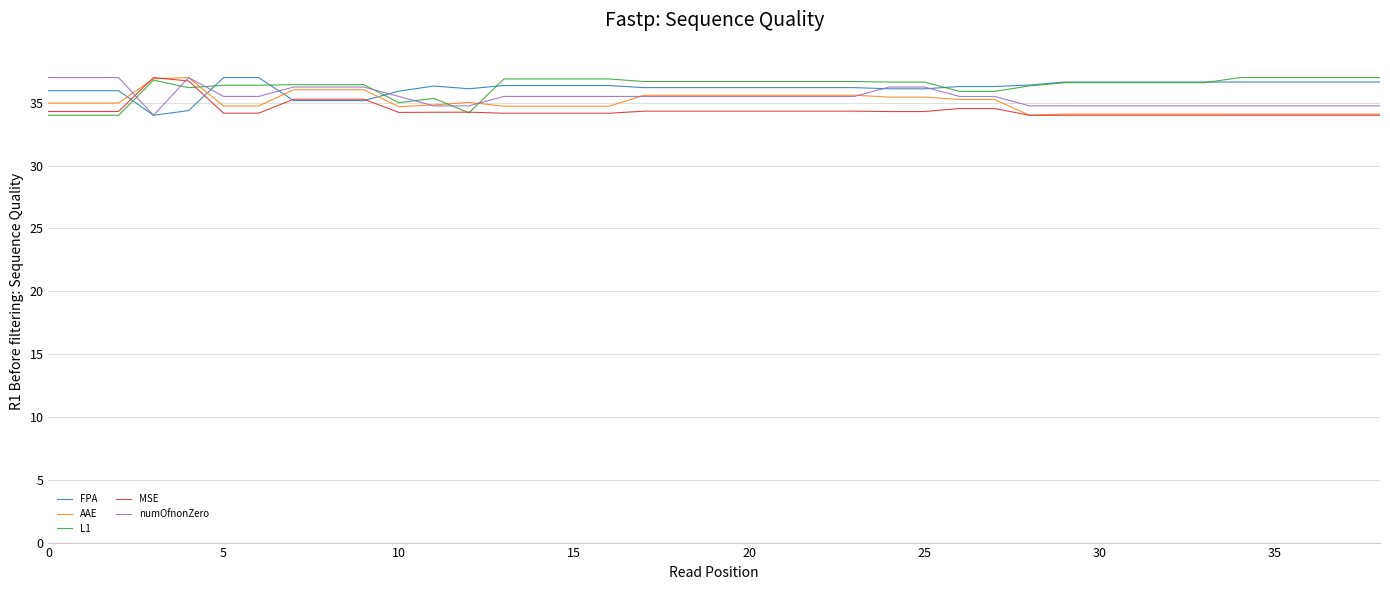

How many lines are shown in the chart?

5